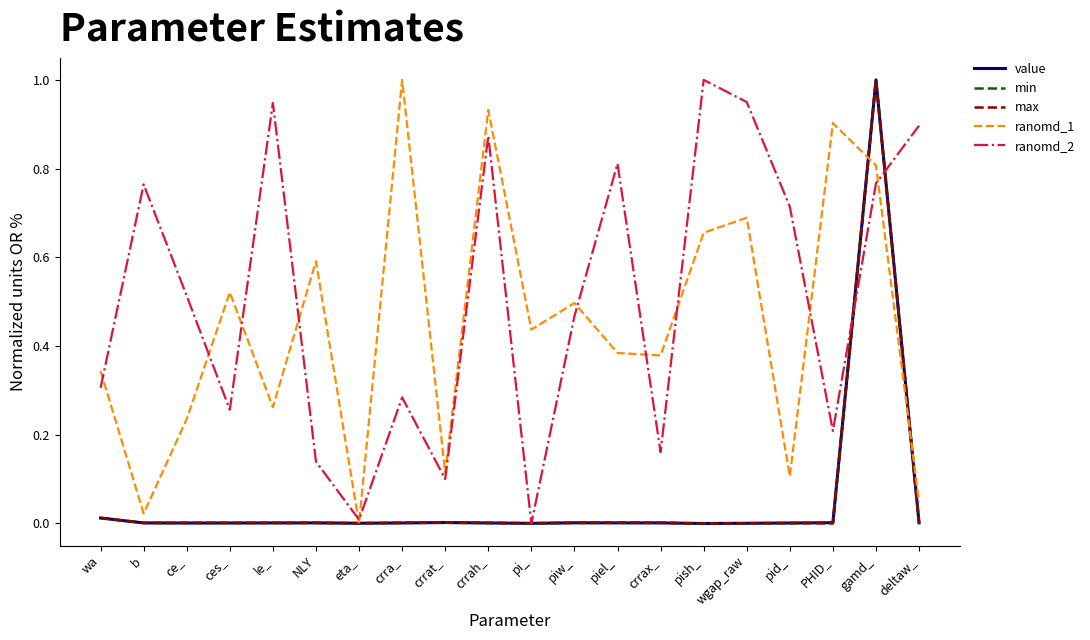

What are all the series names shown in the legend?

value, min, max, ranomd_1, ranomd_2